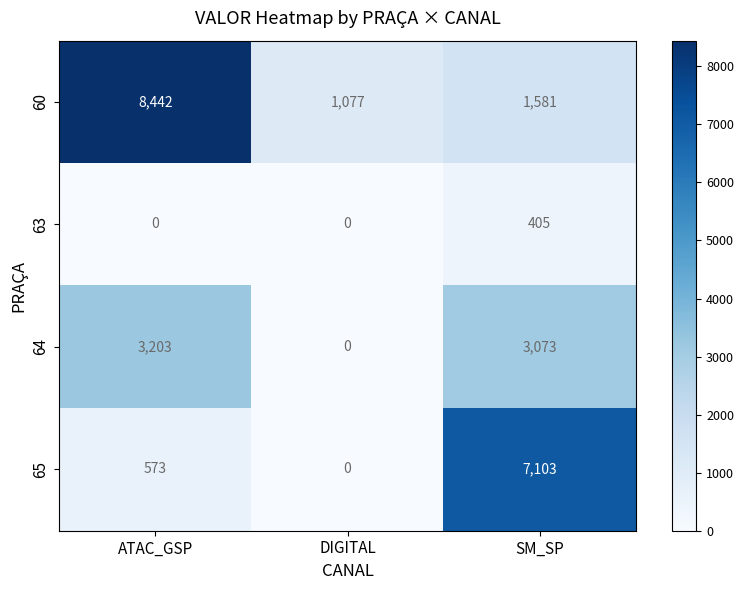

Is it true that 60 equals 1077 at DIGITAL?

True